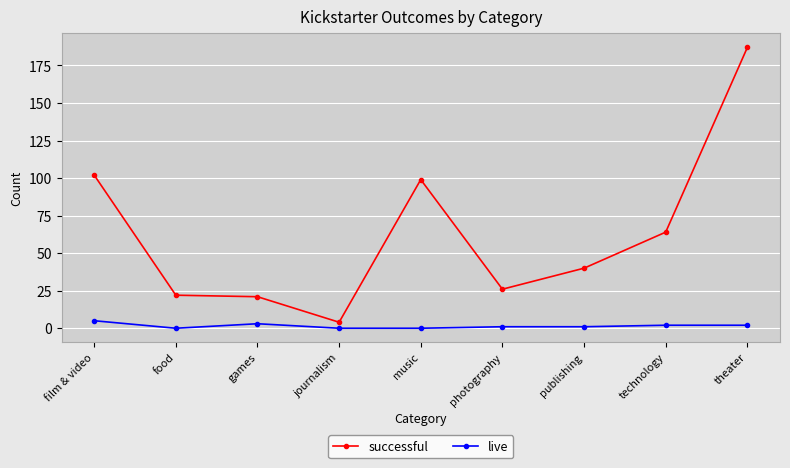

Is the value of successful at publishing greater than the value of live at music?

Yes